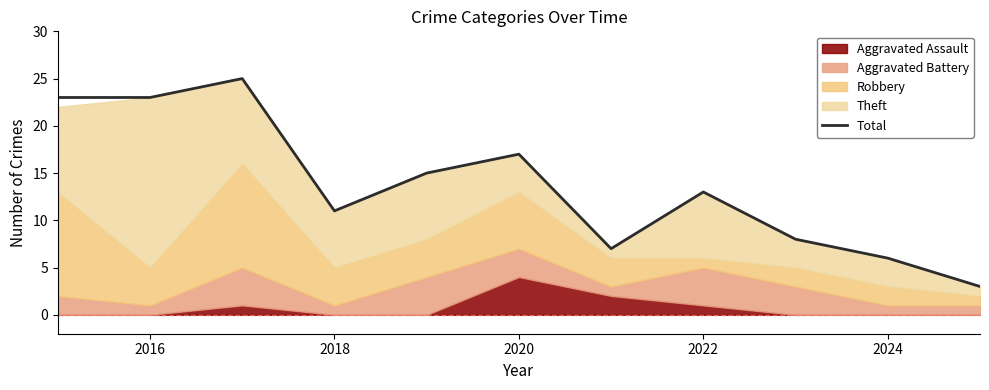

What is the maximum value for Total?

25